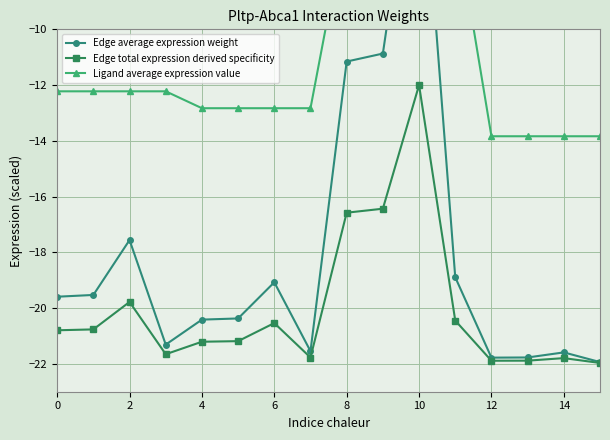

The value of Edge average expression weight at 14 is -35.1. True or false?

False